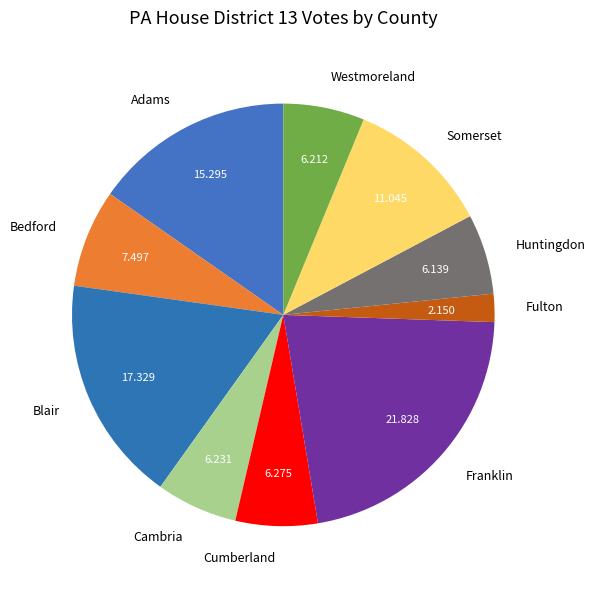

Does Fulton account for over 50% of the chart?

No